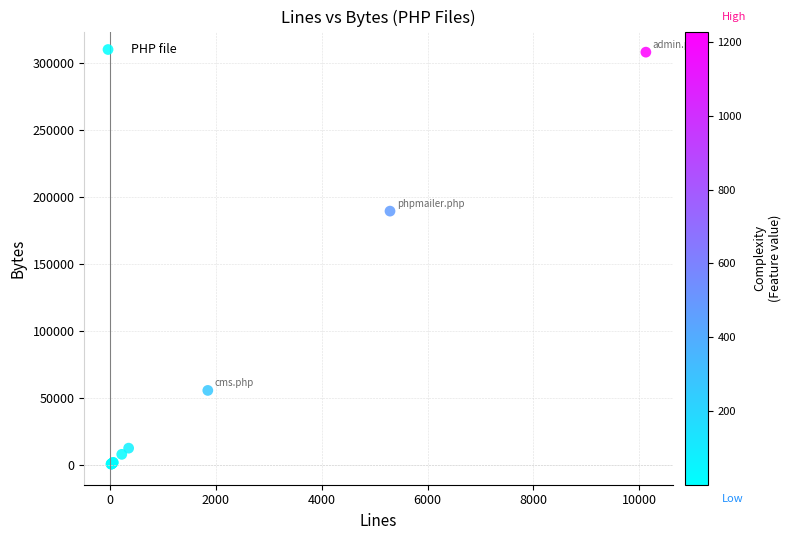

What Y value in the scatter plot is closest to 154243?

189288